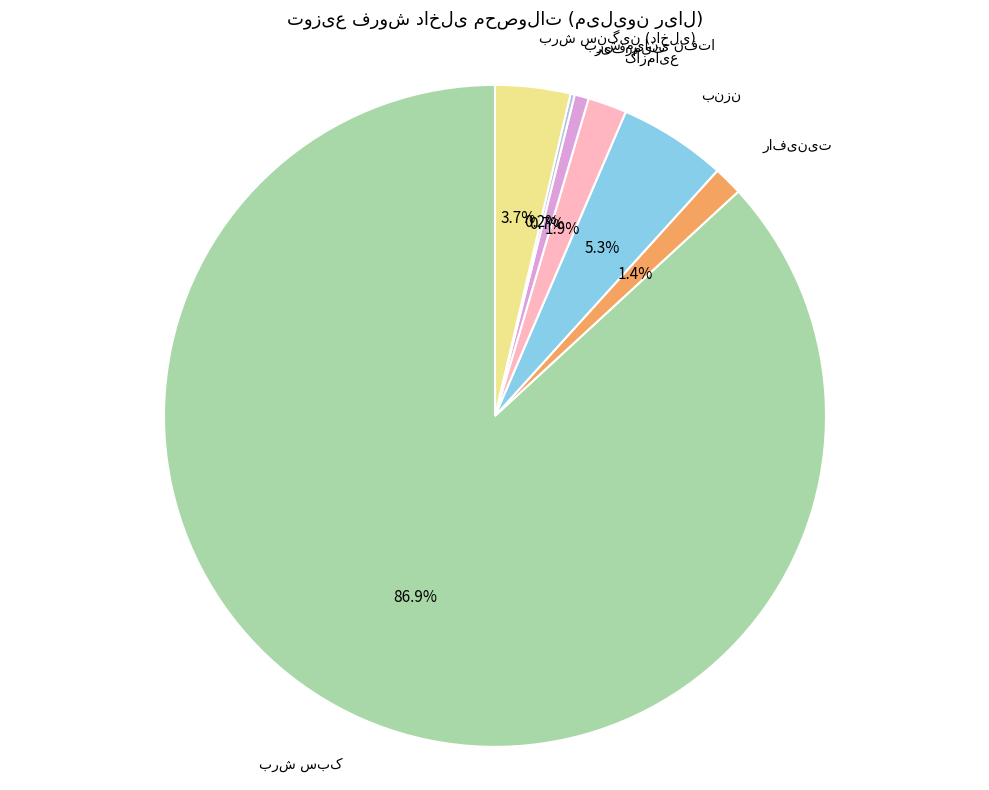

Is there a majority slice in this chart?

Yes